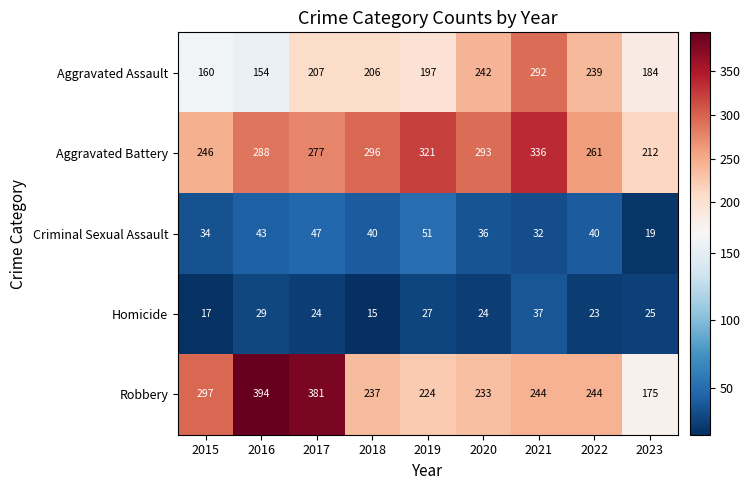

Which series has the largest range (max minus min)?

Robbery